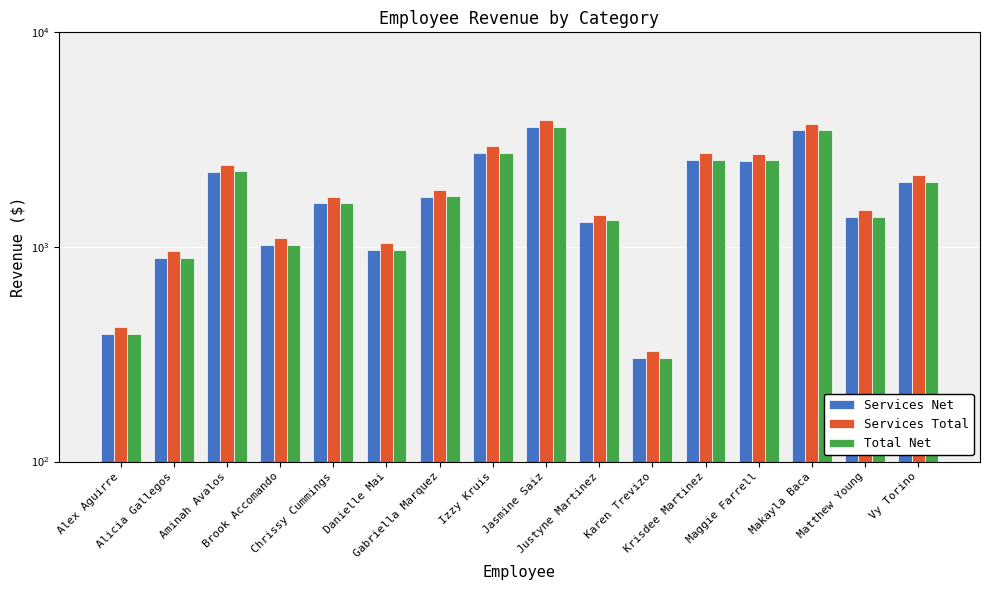

At which category is the sum across all series the highest?

Jasmine Saiz